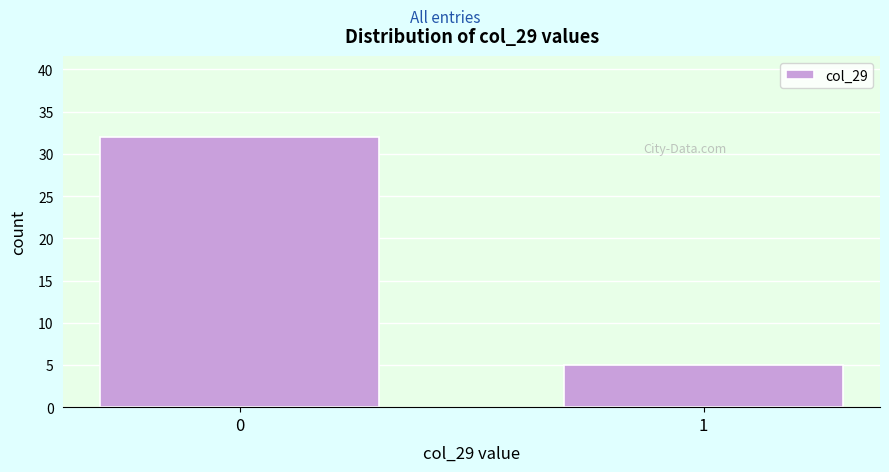

Reading left to right, list all the values displayed in this chart.

32	5